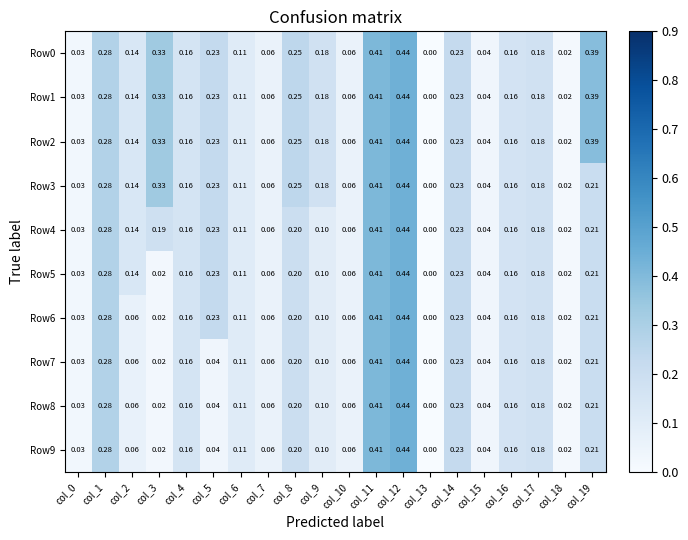

Is the value of Row4 at col_15 greater than the value of Row7 at col_13?

Yes